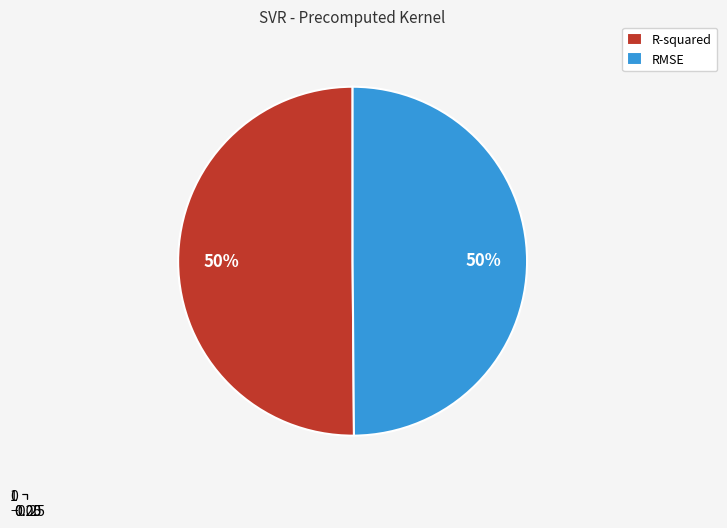

To the nearest percent, what is the combined percentage of RMSE and R-squared?

100%